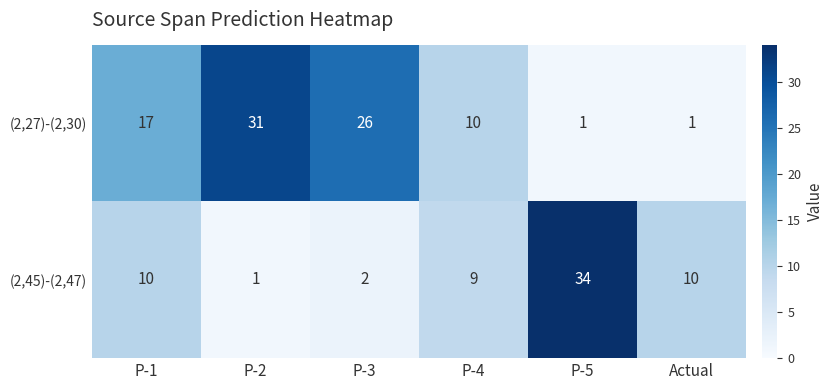

Rank the series by their maximum value, from lowest to highest.

(2,27)-(2,30), (2,45)-(2,47)